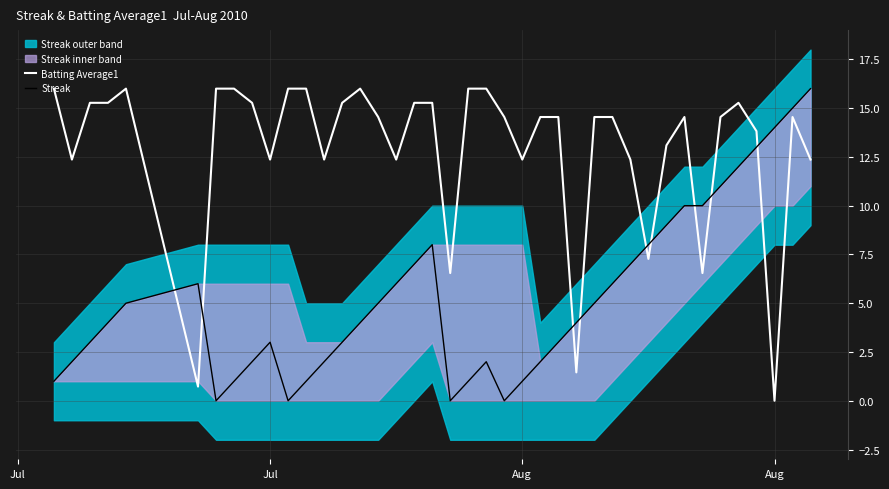

The Batting Average1 series shows 21.2 at 31. True or false?

False